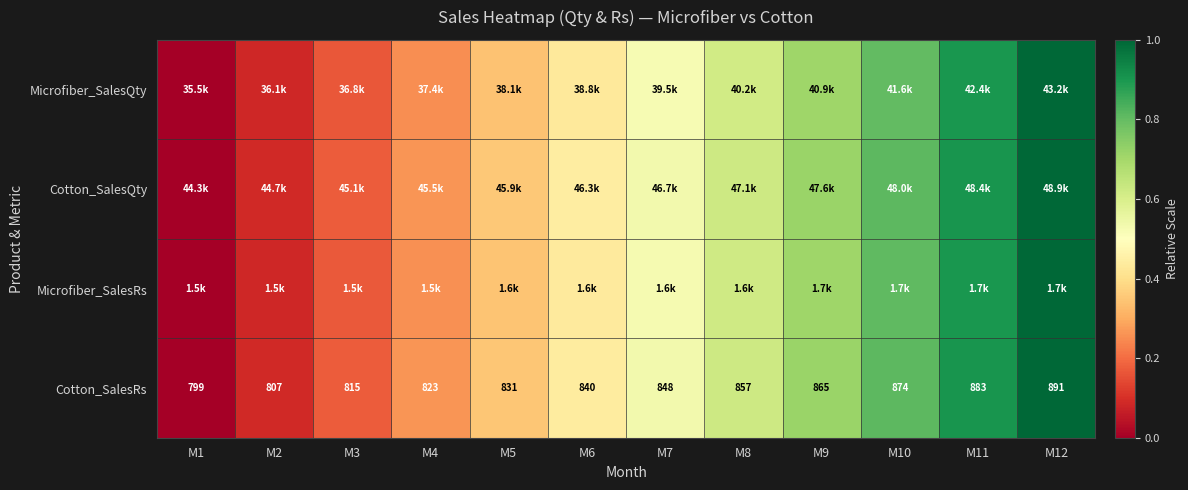

The Microfiber_SalesRs series shows 0.4 at M10. True or false?

False